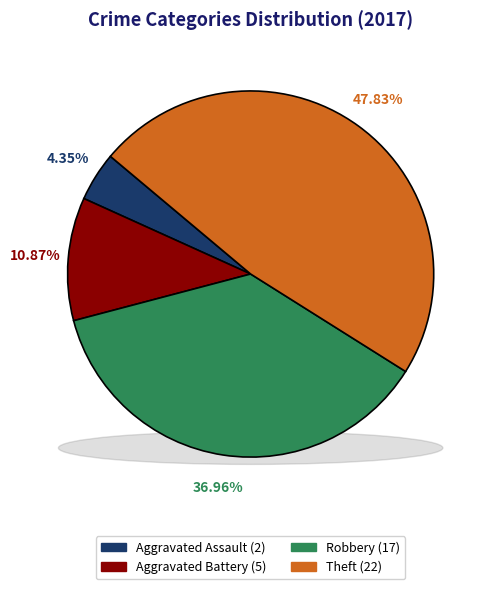

Is there any slice that represents more than half of the pie?

No